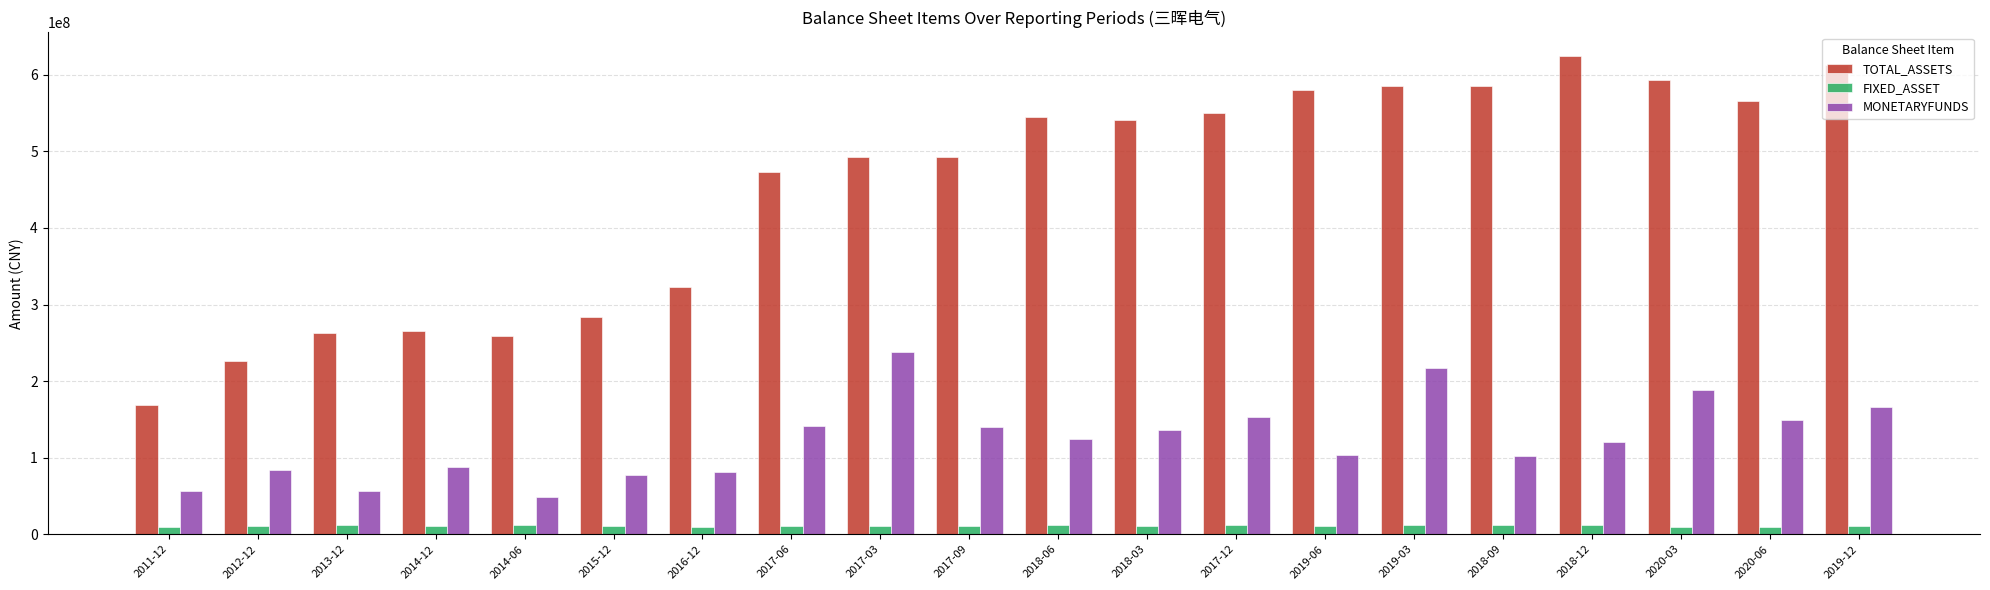

What is the label of the 19th bar from the right?

2012-12